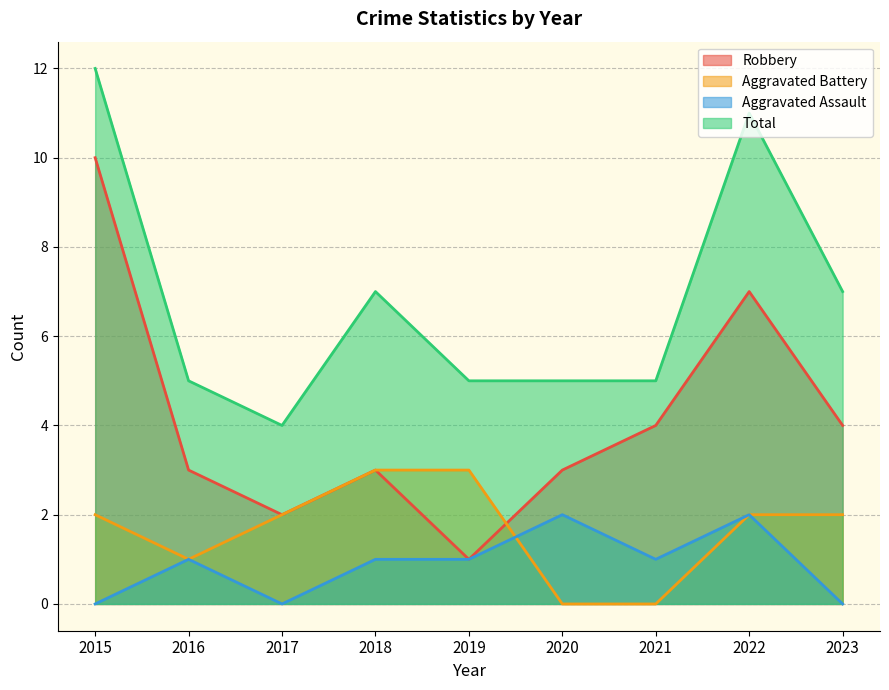

Where is the first local maximum for Aggravated Assault?

2016